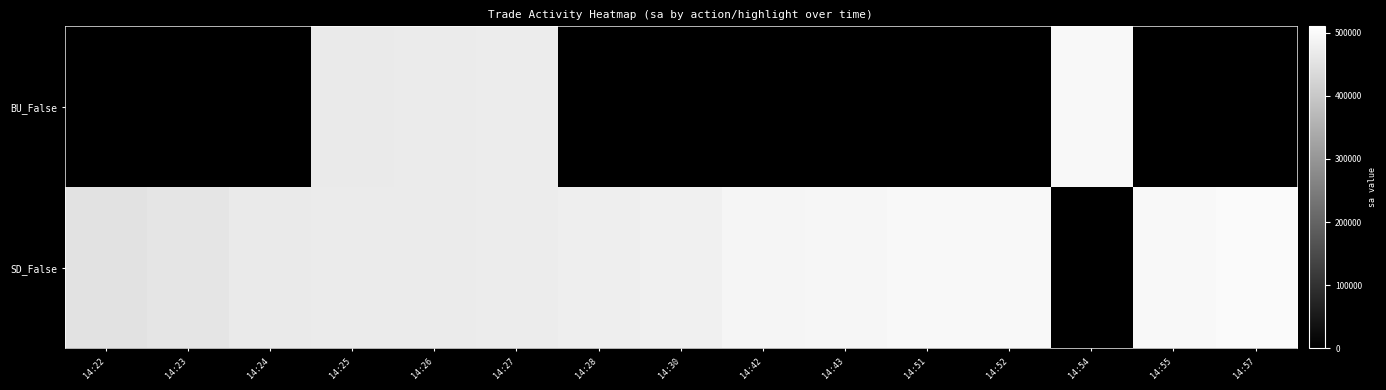

Reading left to right, what are all the values shown in this chart?

row_0: 14:22=0.0	14:23=0.0	14:24=0.0	14:25=467900.0	14:26=468900.0	14:27=471000.0	14:28=0.0	14:30=0.0	14:42=0.0	14:43=0.0	14:51=0.0	14:52=0.0	14:54=495600.0	14:55=0.0	14:57=0.0
row_1: 14:22=451300.0	14:23=456400.0	14:24=467900.0	14:25=468550.0	14:26=469500.0	14:27=471000.0	14:28=474733.3	14:30=479700.0	14:42=489800.0	14:43=490100.0	14:51=495100.0	14:52=495600.0	14:54=0.0	14:55=495700.0	14:57=499650.0